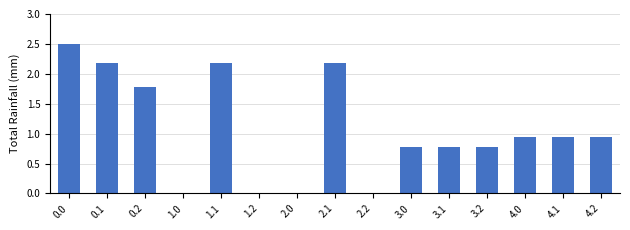

True or false: the data shows 1.3 at 2.0.

False